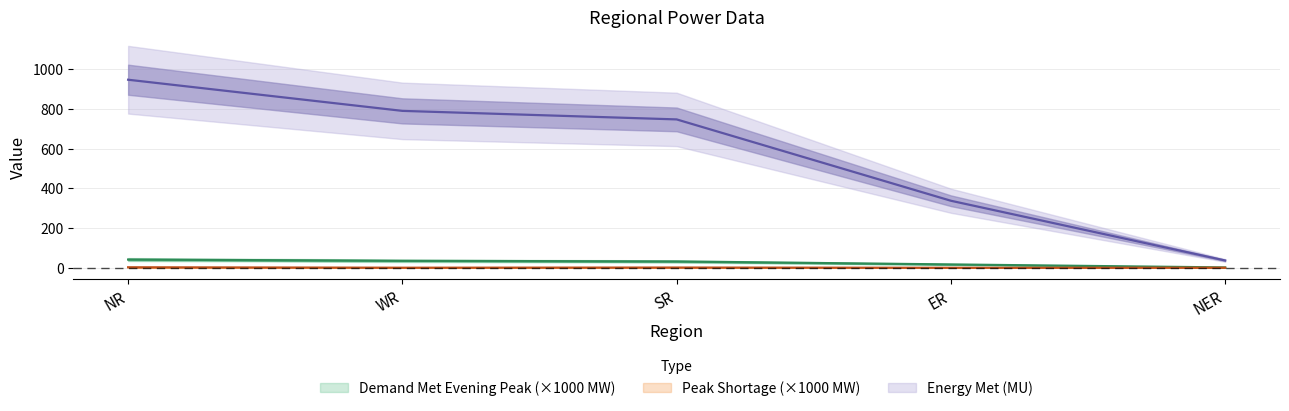

Reading left to right, what are all the values shown in this chart?

Demand Met Evening Peak (MW): NR=41.7	WR=35.3	SR=31.9	ER=16.9	NER=1.9
Peak Shortage (MW): NR=2.7	WR=0.4	SR=1.2	ER=0.1	NER=0.4
Energy Met (MU): NR=948.0	WR=791.0	SR=748.0	ER=338.0	NER=37.0